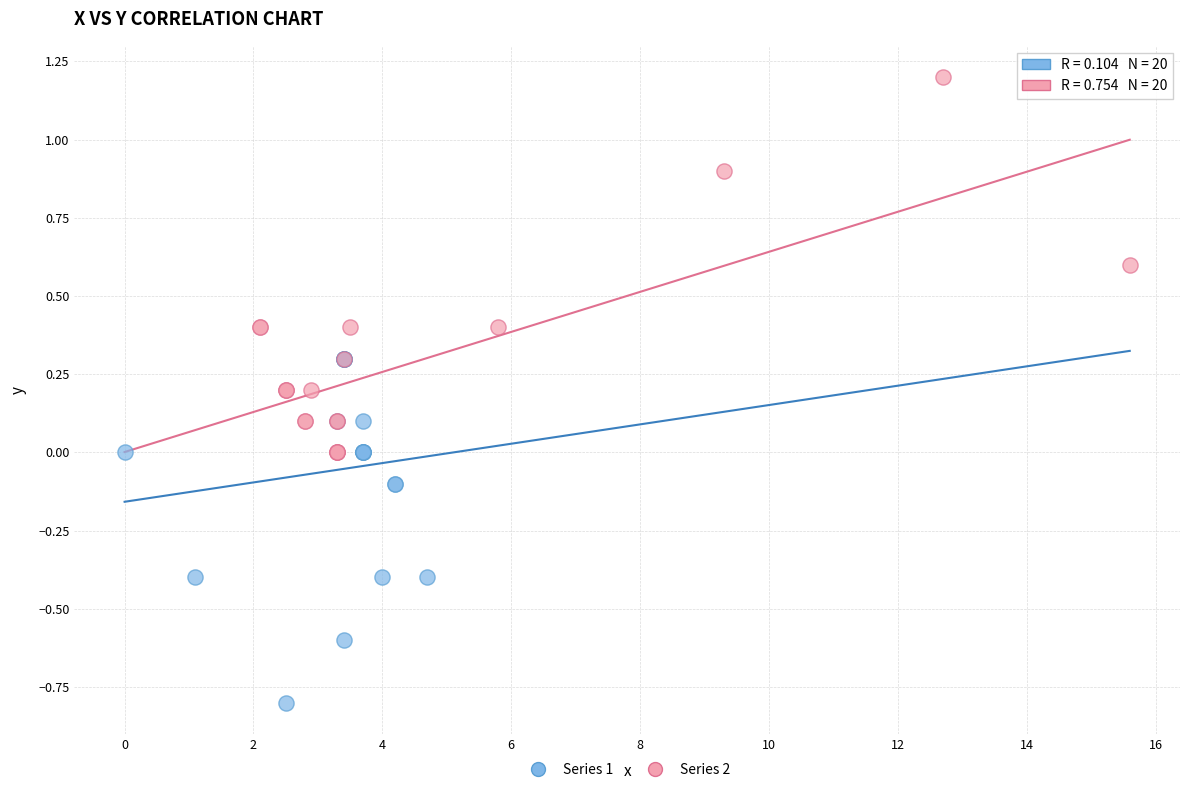

Which series contains the lowest Y value?

Series 1